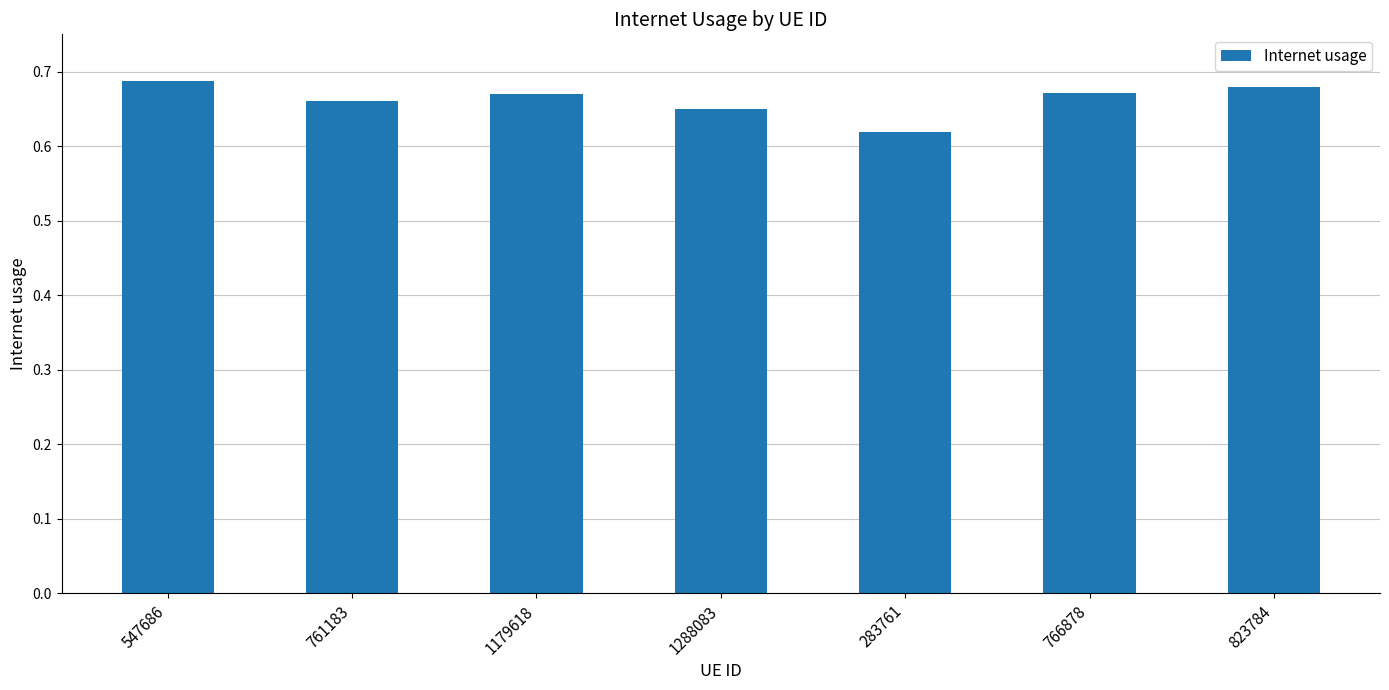

Which has a higher value, 761183 or 283761?

761183